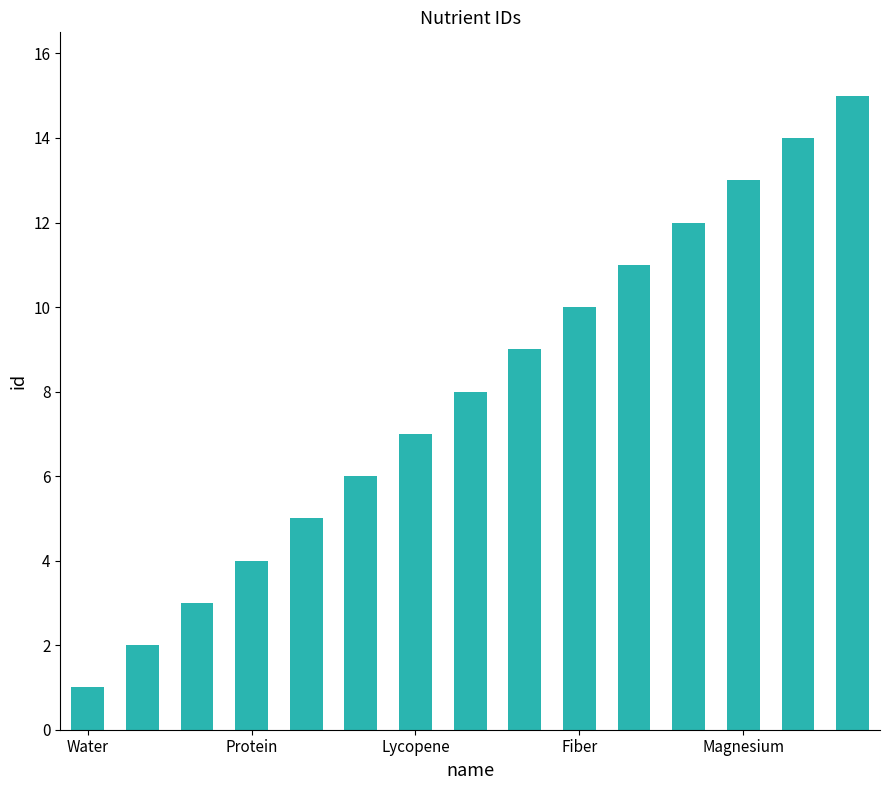

How many bars are there in total?

15